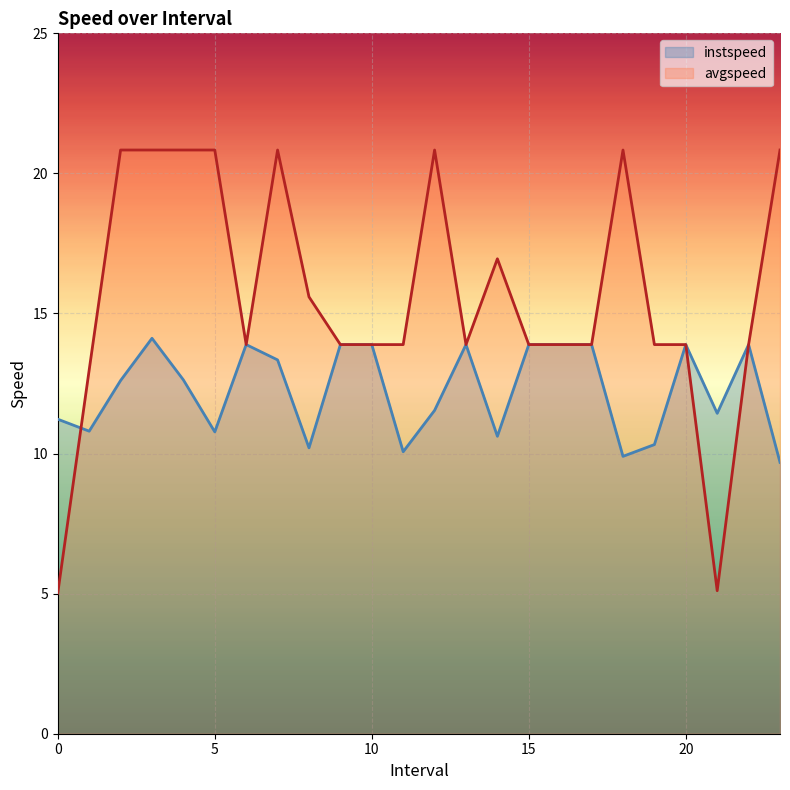

Which series ends up on top after the final intersection of avgspeed and instspeed?

avgspeed